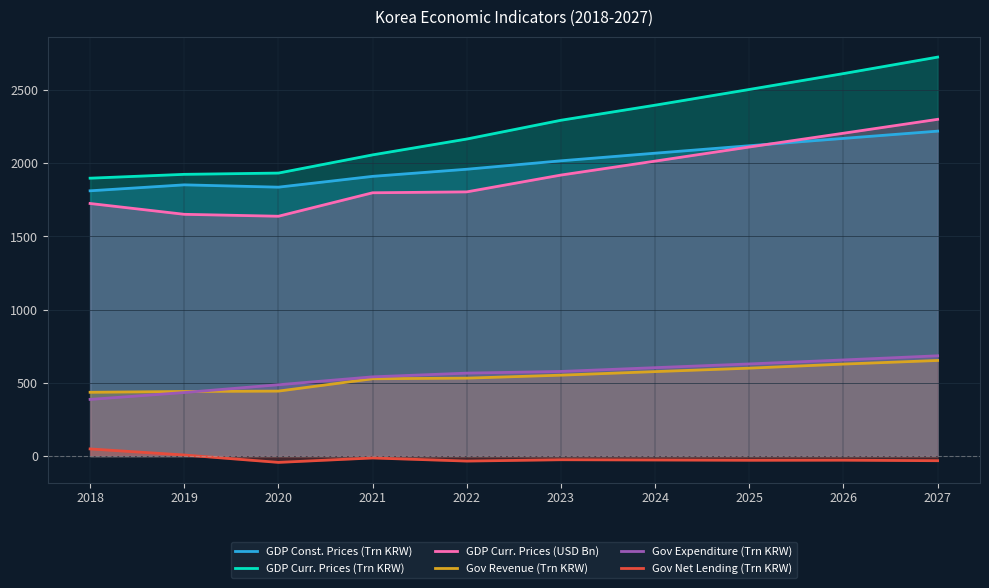

How many distinct data groups are displayed?

6